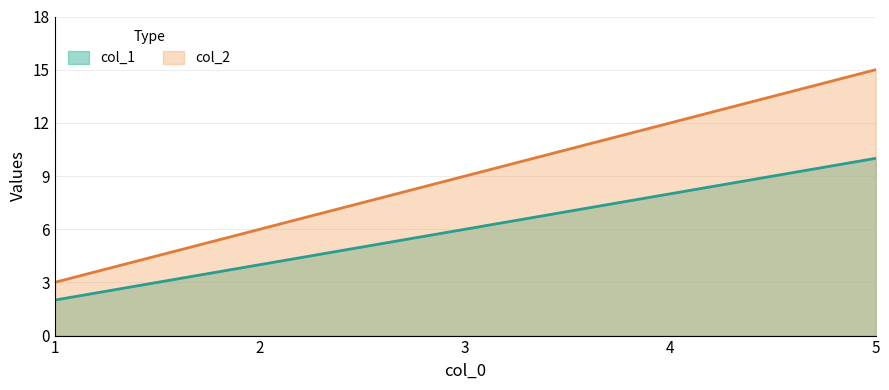

List the labels in order of col_1 value, largest first.

5, 4, 3, 2, 1